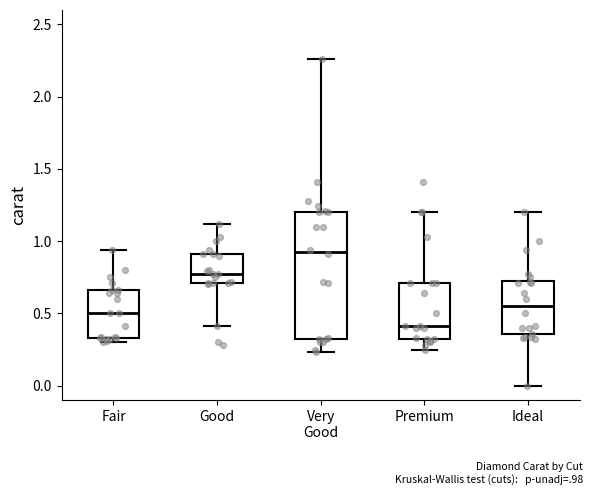

Reading left to right, transcribe this box plot: for each box, give where its median line is, the range the box spans, and where its two whiskers end, as read against the y-axis. The values are not printed on the chart, so give them approximately, as read against the axis.

Fair: median 0.50, box 0.35 to 0.65, whiskers 0.30 to 0.95
Good: median 0.75, box 0.70 to 0.90, whiskers 0.40 to 1.10
Very Good: median 0.95, box 0.30 to 1.20, whiskers 0.25 to 2.25
Premium: median 0.40, box 0.30 to 0.70, whiskers 0.25 to 1.20
Ideal: median 0.55, box 0.35 to 0.75, whiskers 0.00 to 1.20